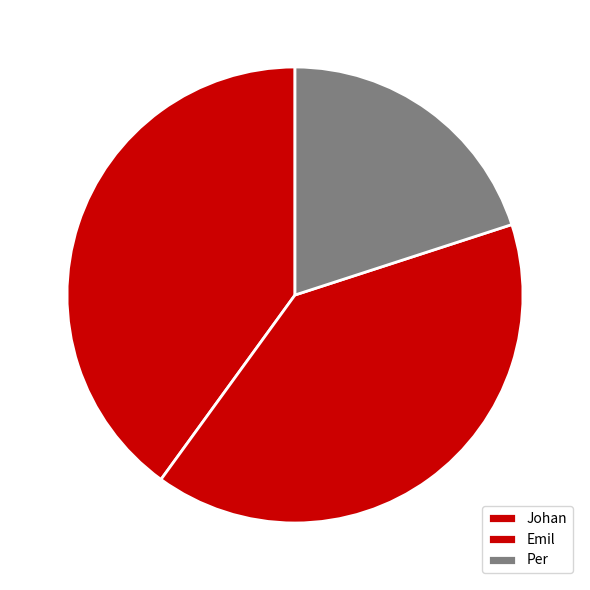

True or false: Johan accounts for 25% of the total.

False